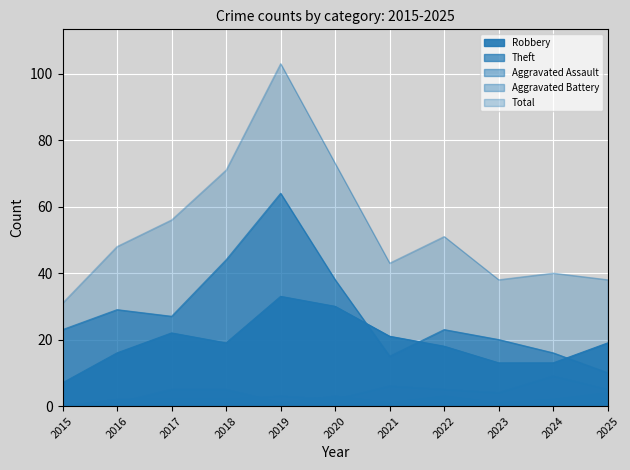

At which category does Robbery reach its first local peak?

2017